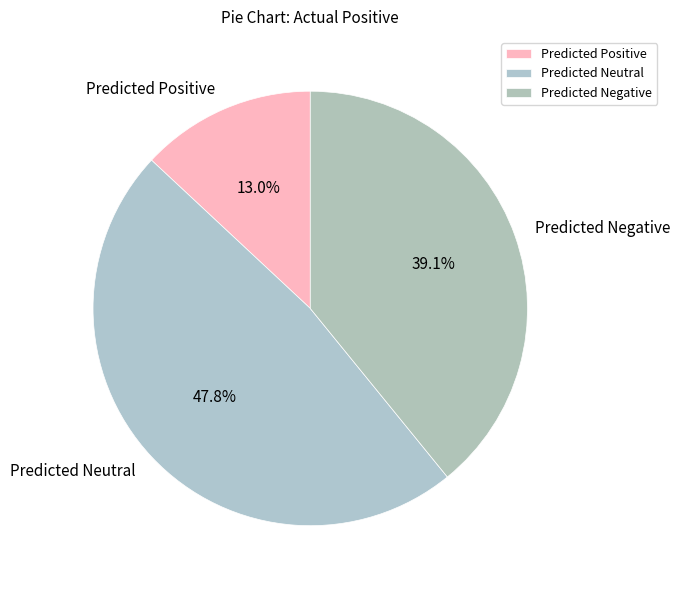

To the nearest percent, what is the combined percentage of Predicted Neutral and Predicted Negative?

87%